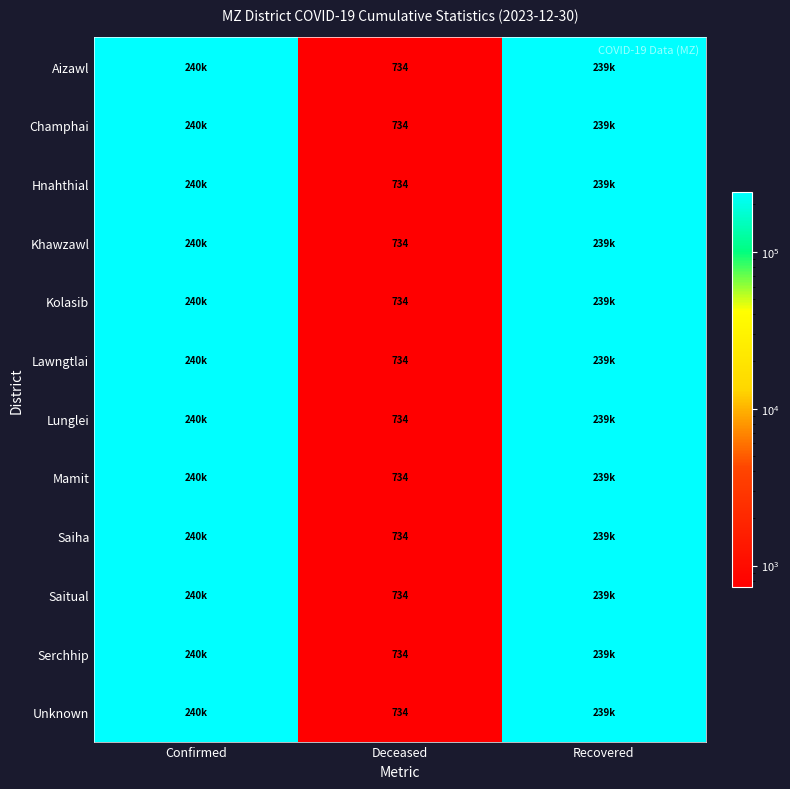

The Mamit series shows 734 at Deceased. True or false?

True